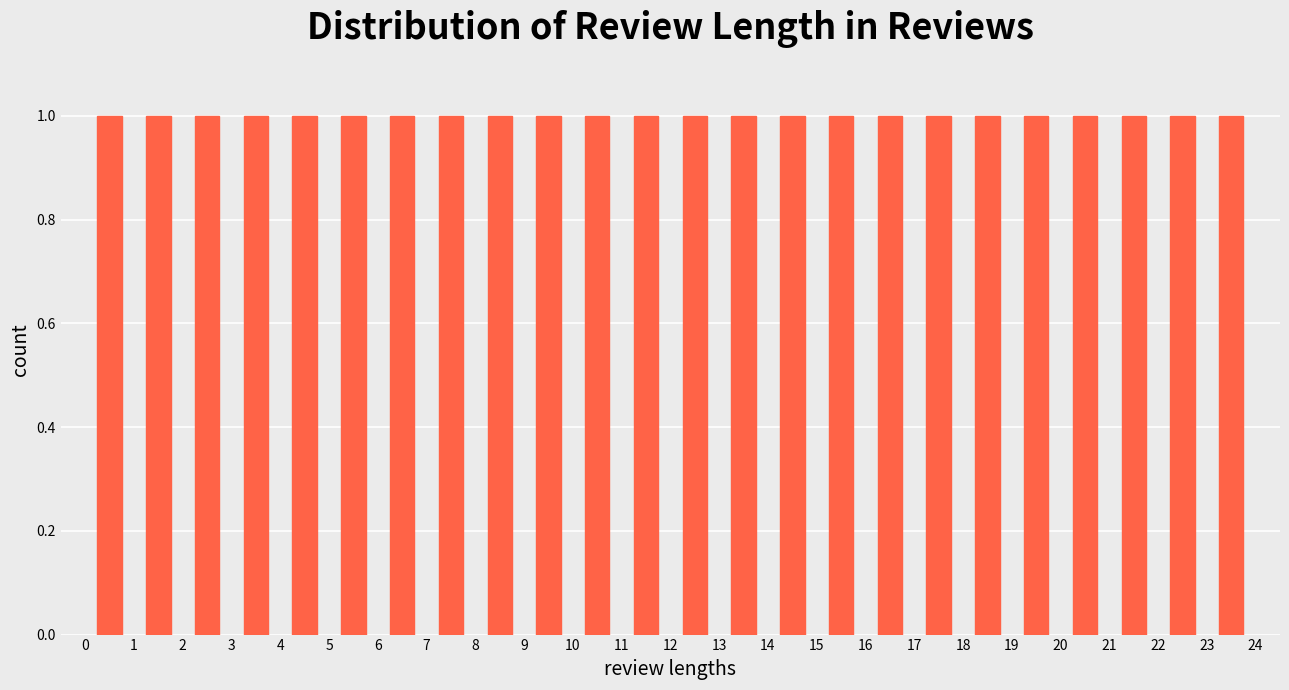

Reading left to right, transcribe this chart: for each bar, give the range it covers on the x-axis and its height. The values are not printed on the chart, so give them approximately, as read against the axis.

0 to 1: 1
1 to 2: 1
2 to 3: 1
3 to 4: 1
4 to 5: 1
5 to 6: 1
6 to 7: 1
7 to 8: 1
8 to 9: 1
9 to 10: 1
10 to 11: 1
11 to 12: 1
12 to 13: 1
13 to 14: 1
14 to 15: 1
15 to 16: 1
16 to 17: 1
17 to 18: 1
18 to 19: 1
19 to 20: 1
20 to 21: 1
21 to 22: 1
22 to 23: 1
23 to 24: 1